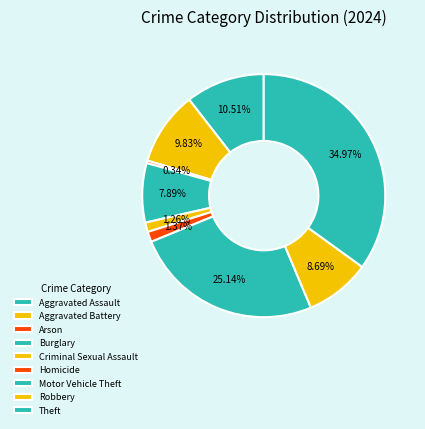

How many slices are in this pie chart?

9